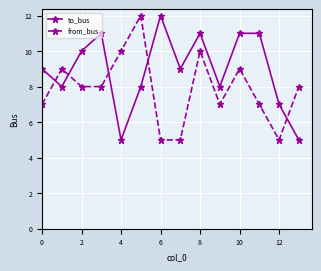

In from_bus, how many points are higher than both neighbors (excluding endpoints)?

4